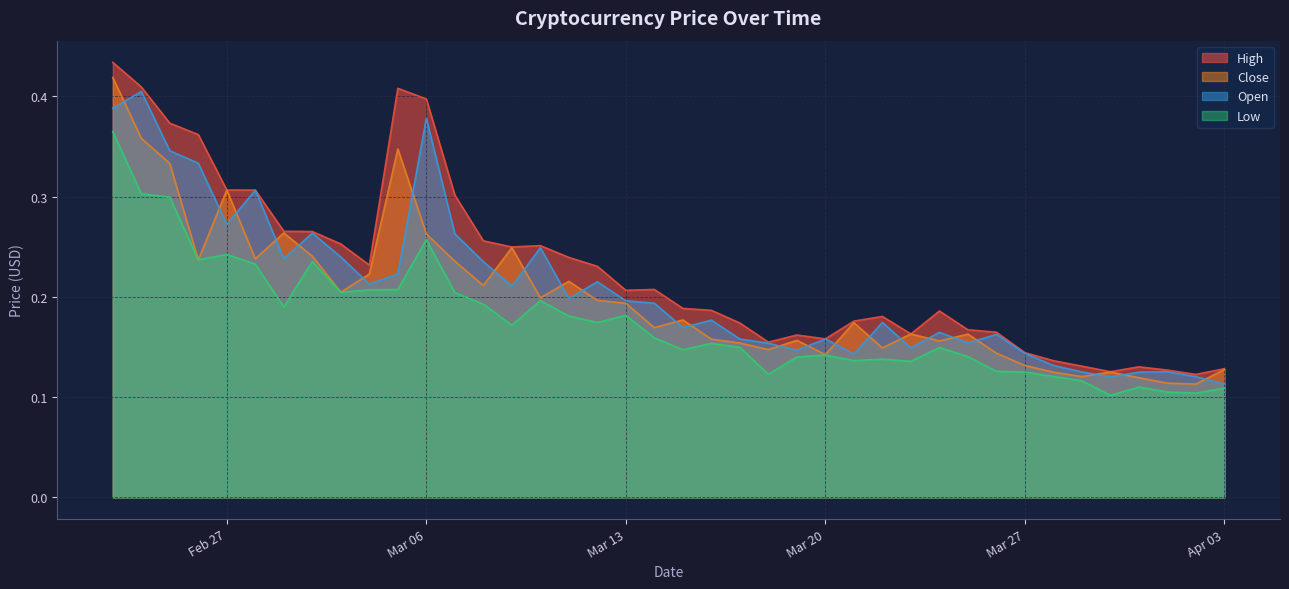

Rank the series at 2018-04-02 from lowest to highest value.

Low, Close, Open, High